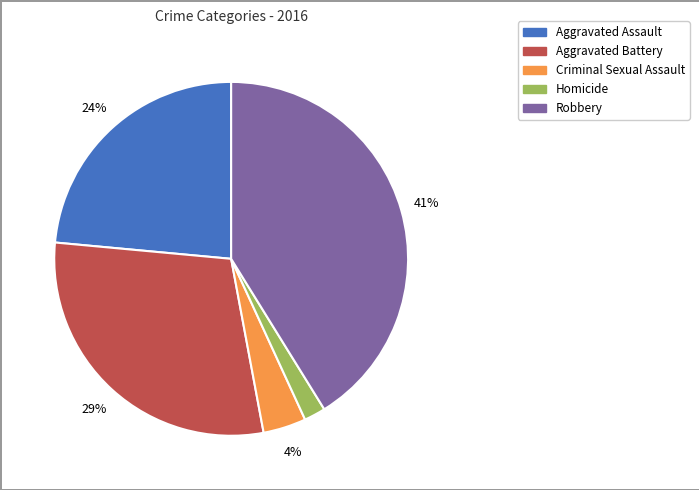

To the nearest percent, what percentage of the pie is Criminal Sexual Assault?

4%